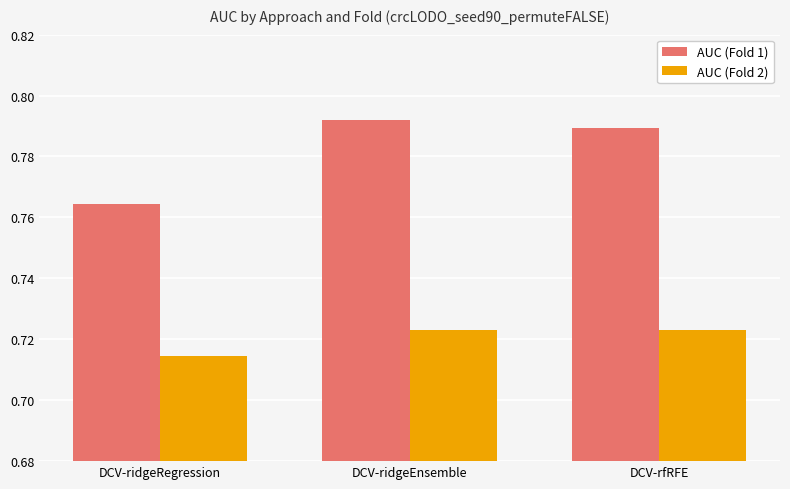

List the labels in order of AUC (Fold 1) value, largest first.

DCV-ridgeEnsemble, DCV-rfRFE, DCV-ridgeRegression